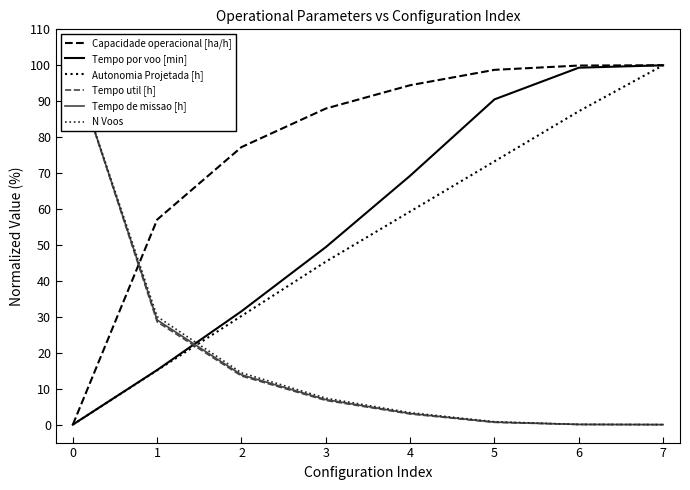

The Capacidade operacional [ha/h] series shows 172.9 at 6. True or false?

False